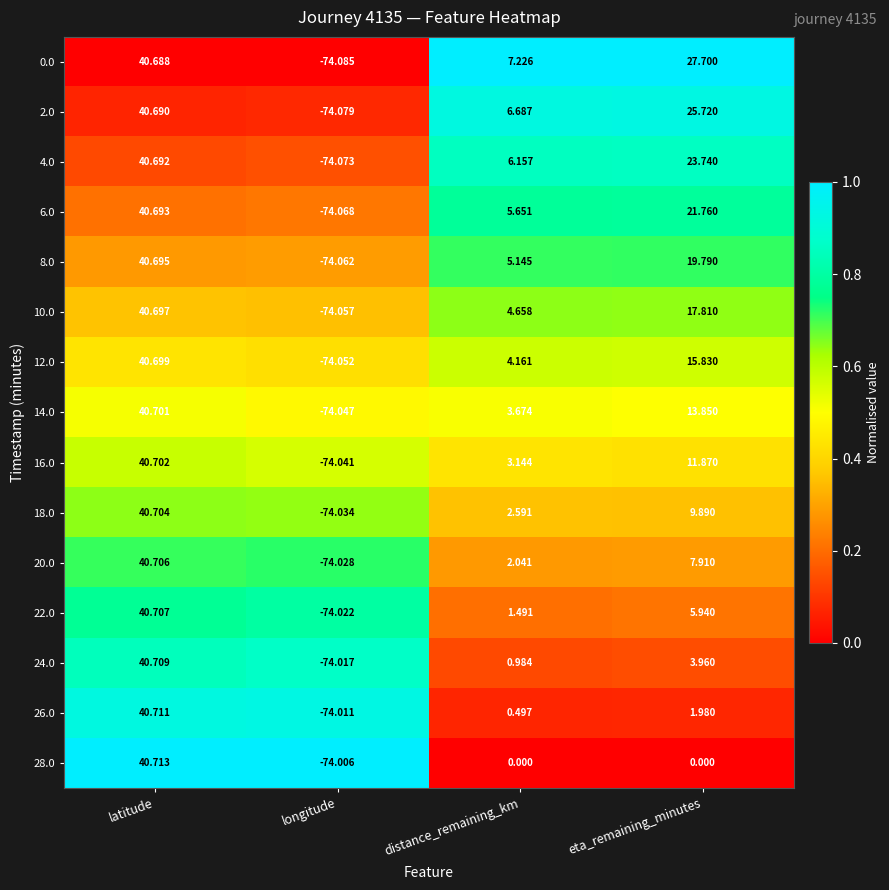

Which series has the largest range (max minus min)?

0.0